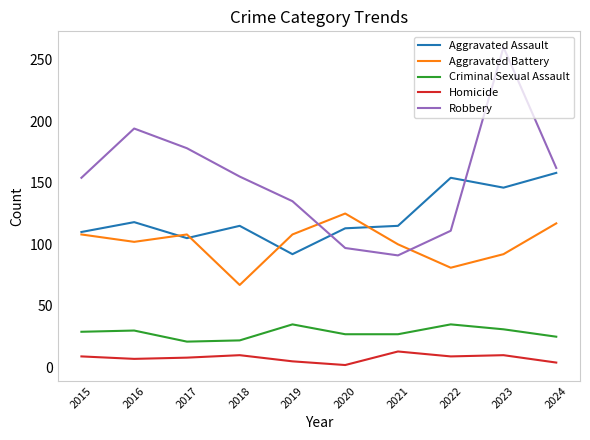

True or false: Criminal Sexual Assault and Aggravated Assault intersect in this chart.

False